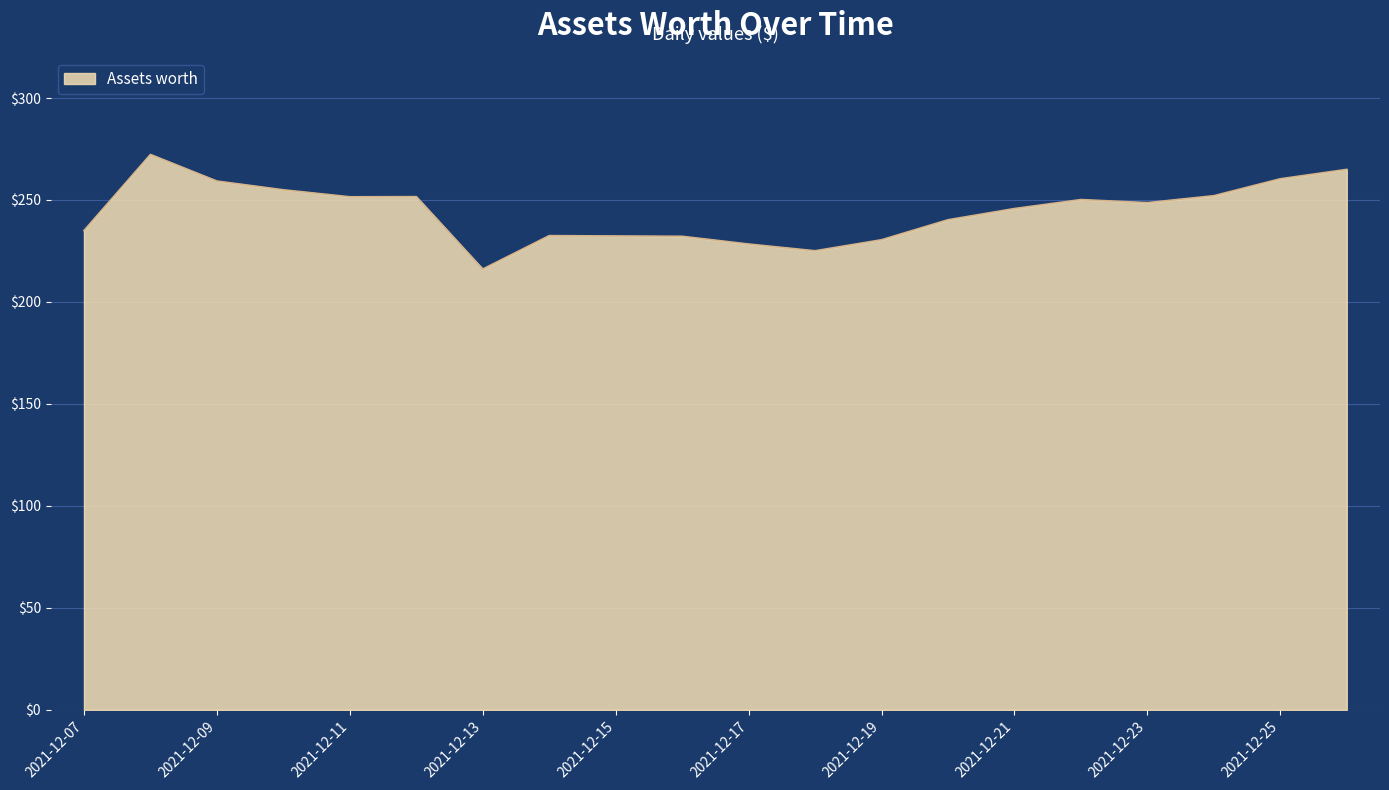

How many series are shown in this chart?

1